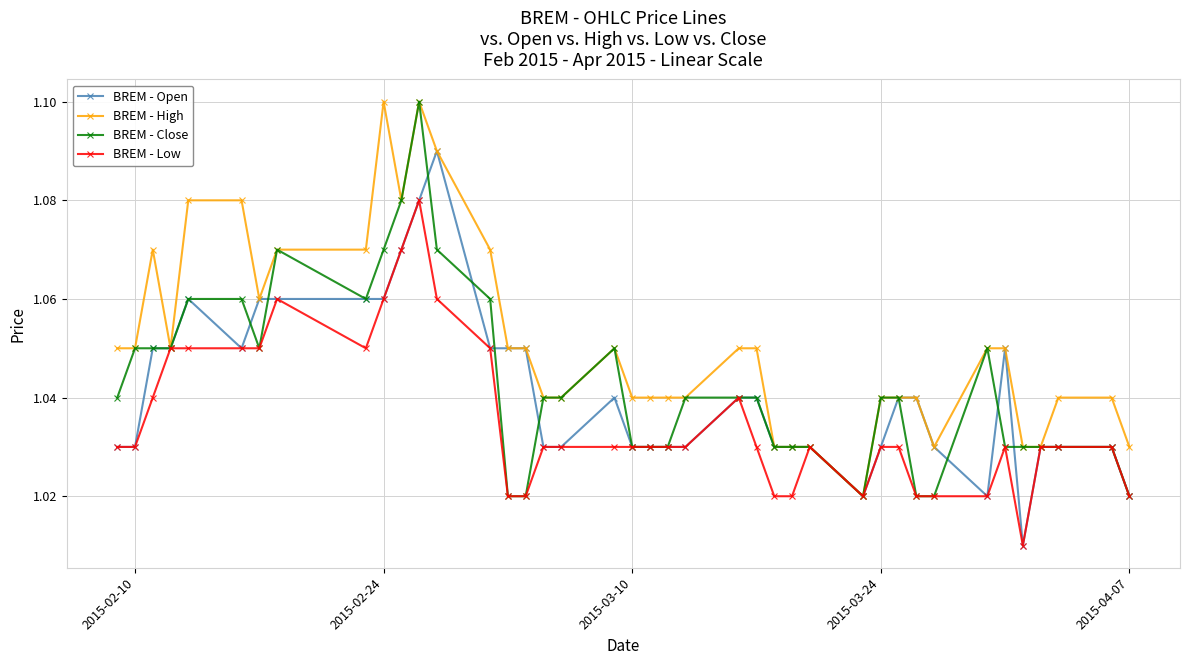

What is the sum of all BREM - Open values?

41.6